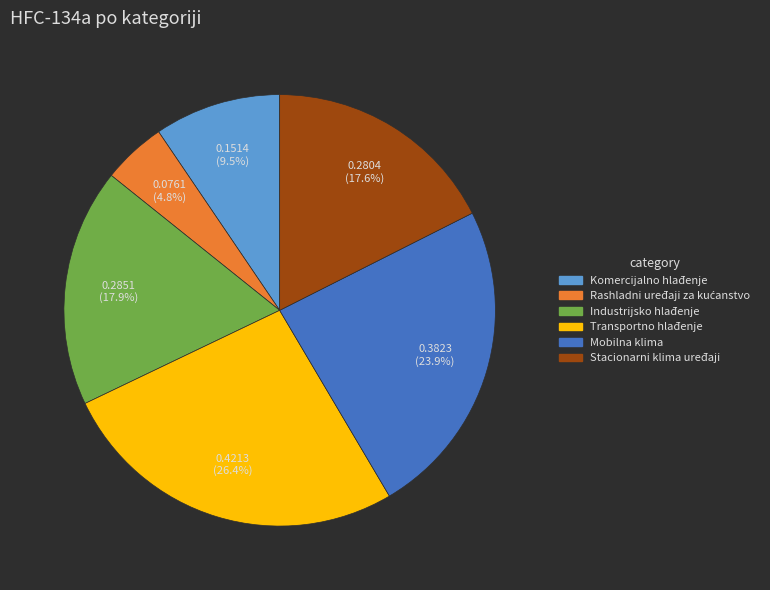

To the nearest percent, what portion does Stacionarni klima uređaji represent?

18%